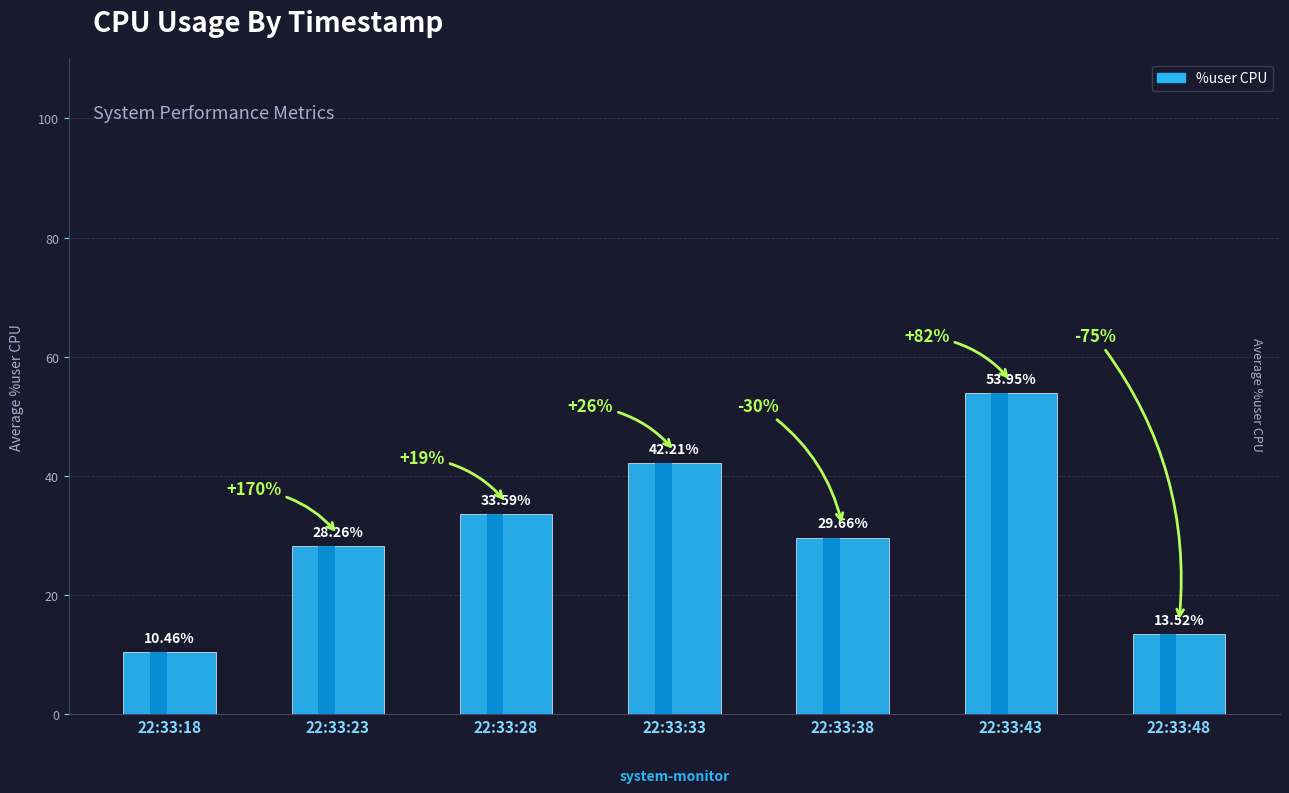

Reading left to right, transcribe all the data shown in this chart.

22:33:18=10.5	22:33:23=28.3	22:33:28=33.6	22:33:33=42.2	22:33:38=29.7	22:33:43=54.0	22:33:48=13.5